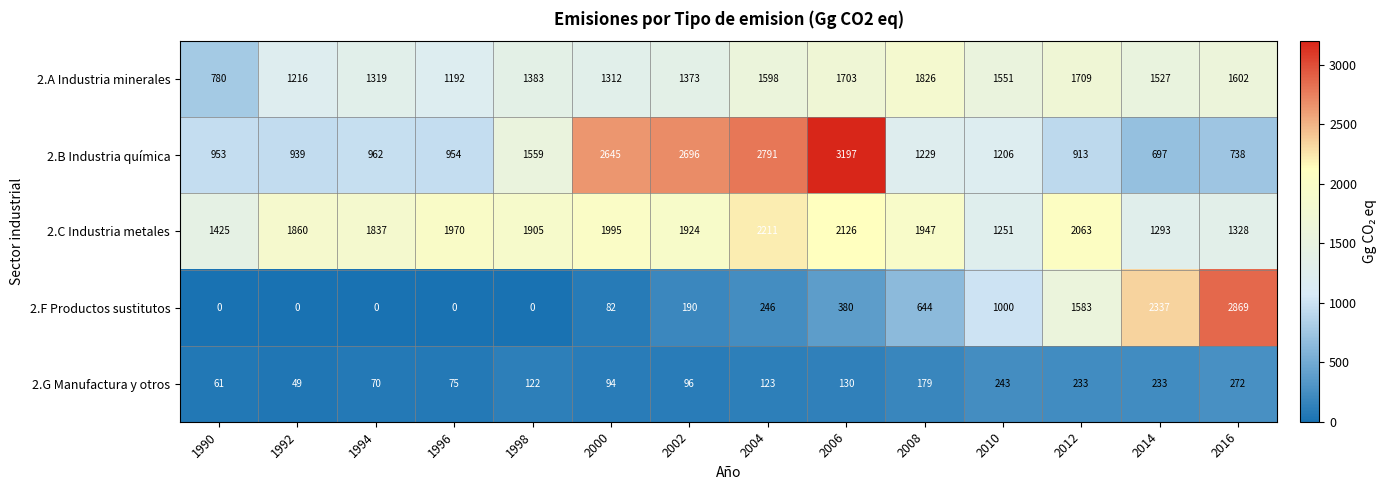

List the series in order of their peak value, highest first.

2.B Industria química, 2.F Productos sustitutos, 2.C Industria metales, 2.A Industria minerales, 2.G Manufactura y otros